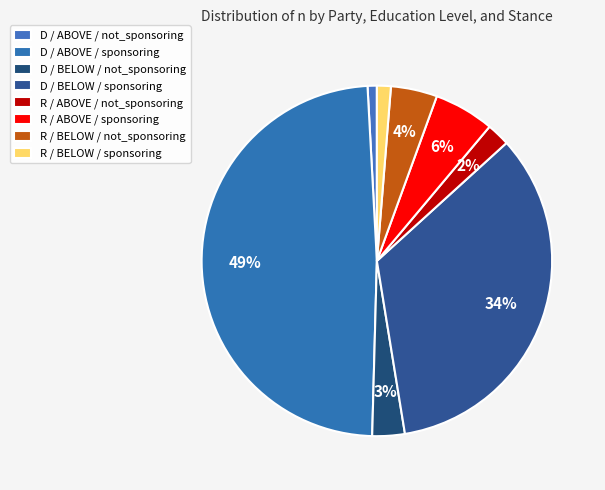

How many segments does this pie chart have?

8